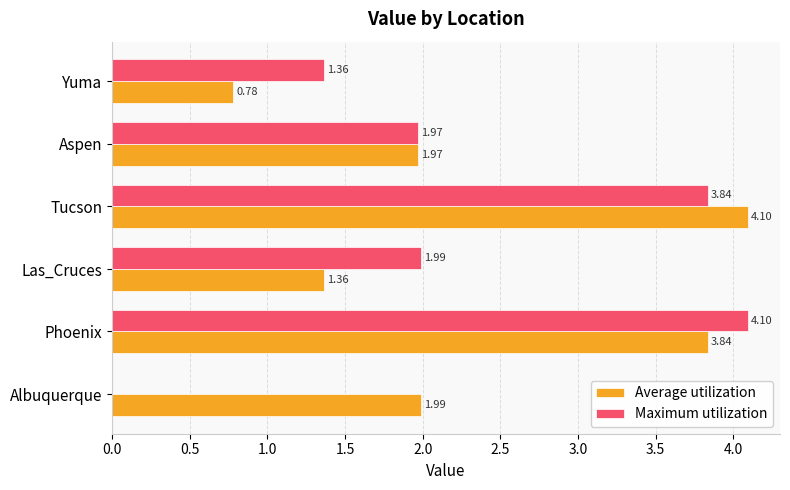

Which category has the highest value in the Maximum utilization series?

Phoenix